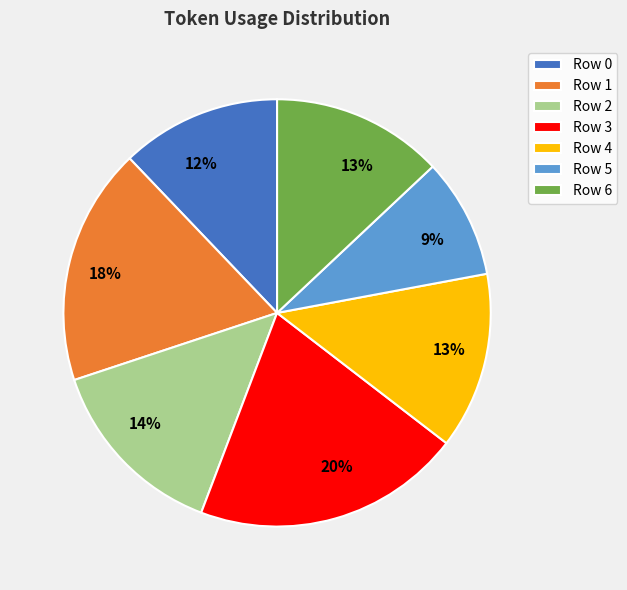

To the nearest percent, what is the difference between the Row 3 and Row 1 slice percentages?

2%